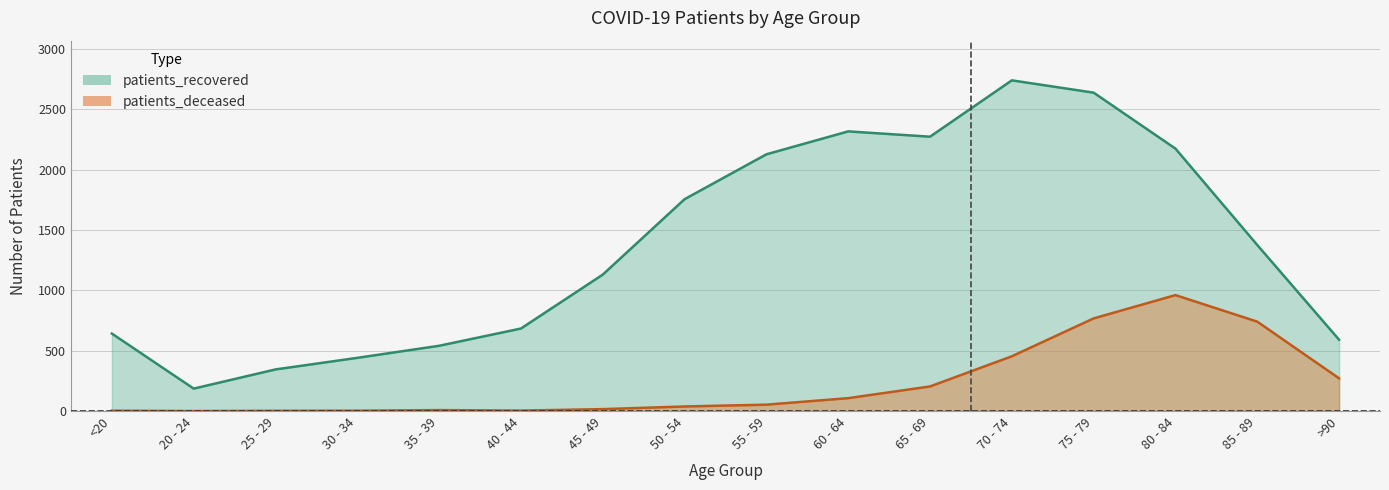

What is the difference between the patients_deceased values at >90 and 30 - 34?

268